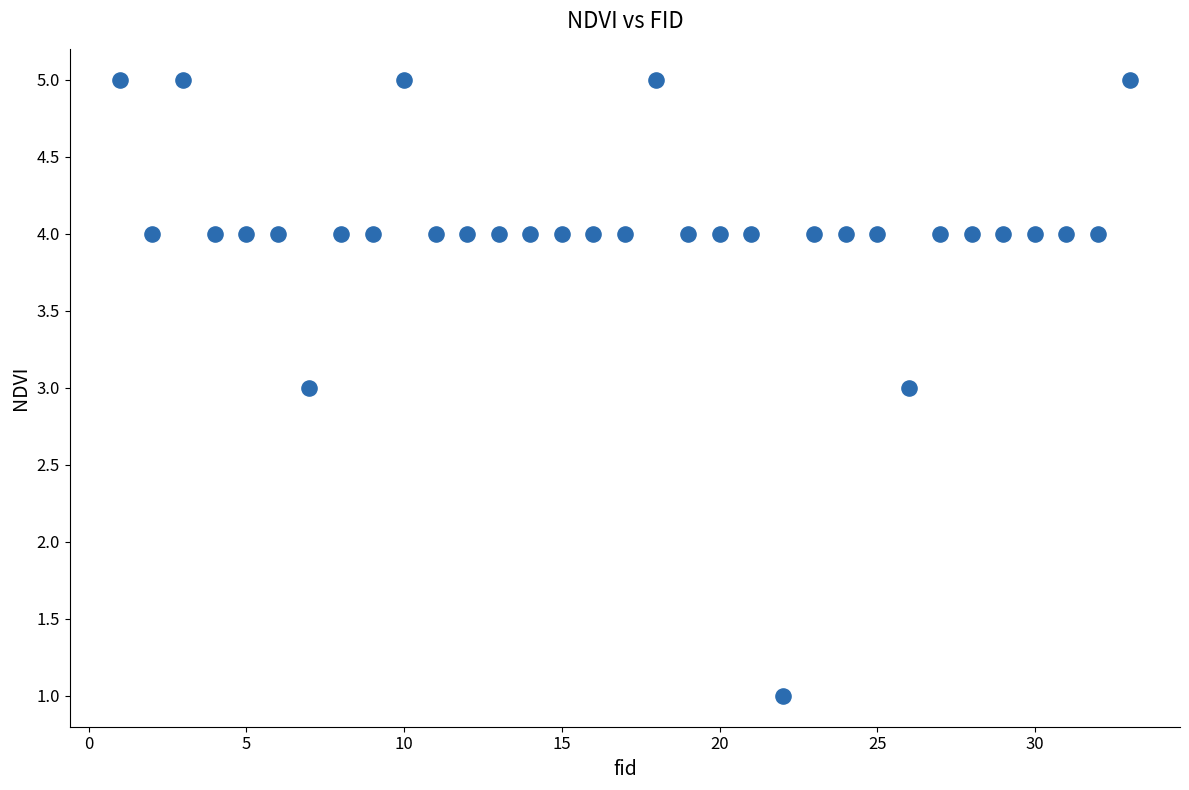

What is the range of X values (max minus min)?

32